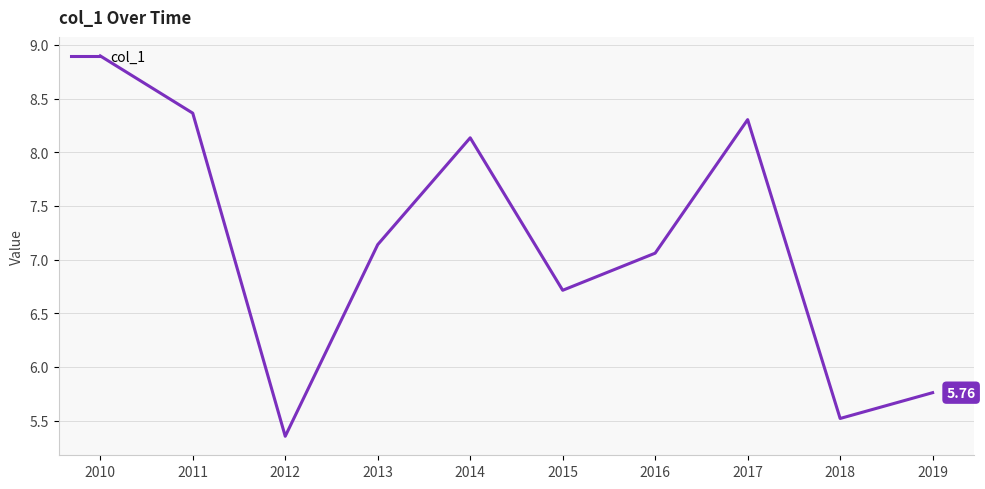

Between 2016 and 2015, which is larger?

2016